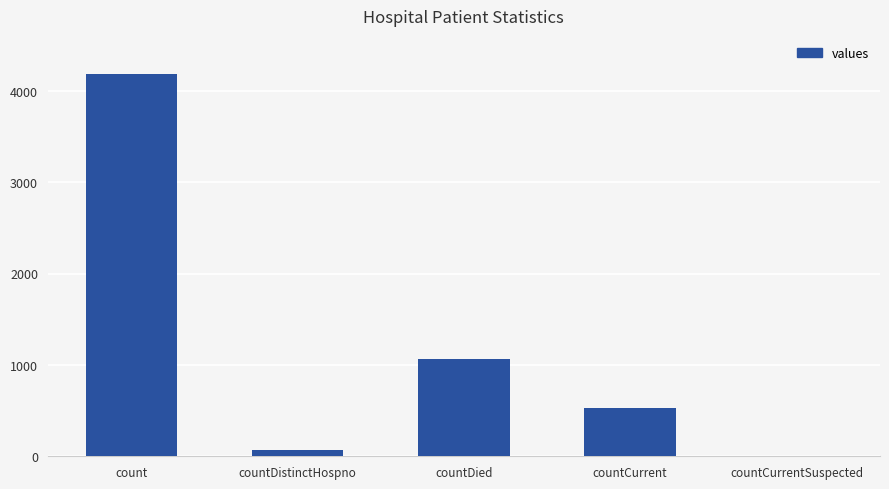

Where is the data nearest to the value 2089?

countDied